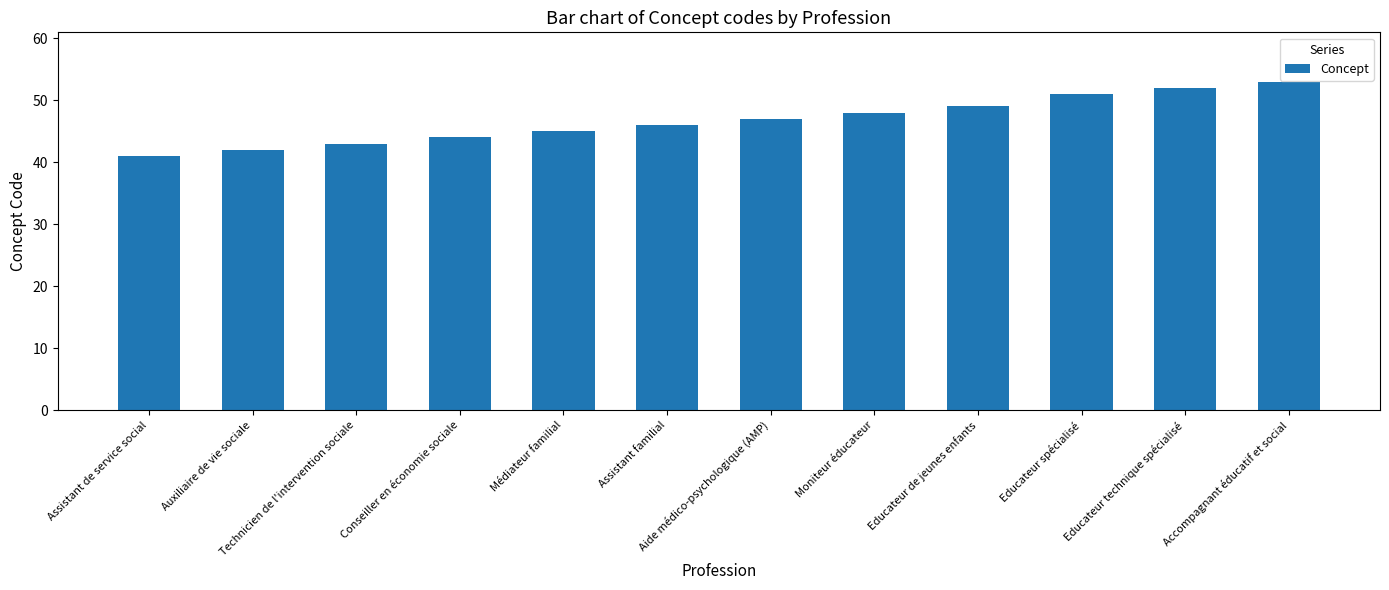

Reading left to right, transcribe all the data shown in this chart.

Assistant de service social=41	Auxiliaire de vie sociale=42	Technicien de l'intervention sociale=43	Conseiller en économie sociale=44	Médiateur familial=45	Assistant familial=46	Aide médico-psychologique (AMP)=47	Moniteur éducateur=48	Educateur de jeunes enfants=49	Educateur spécialisé=51	Educateur technique spécialisé=52	Accompagnant éducatif et social=53